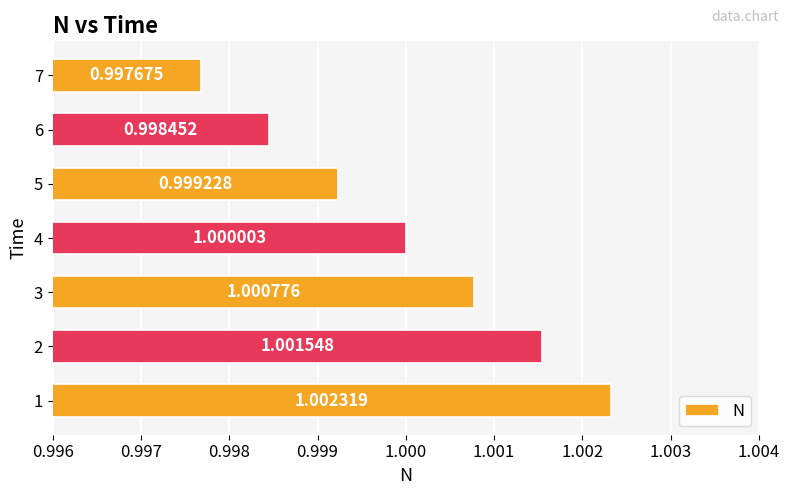

List the labels in order of value, smallest first.

7, 6, 5, 4, 3, 2, 1